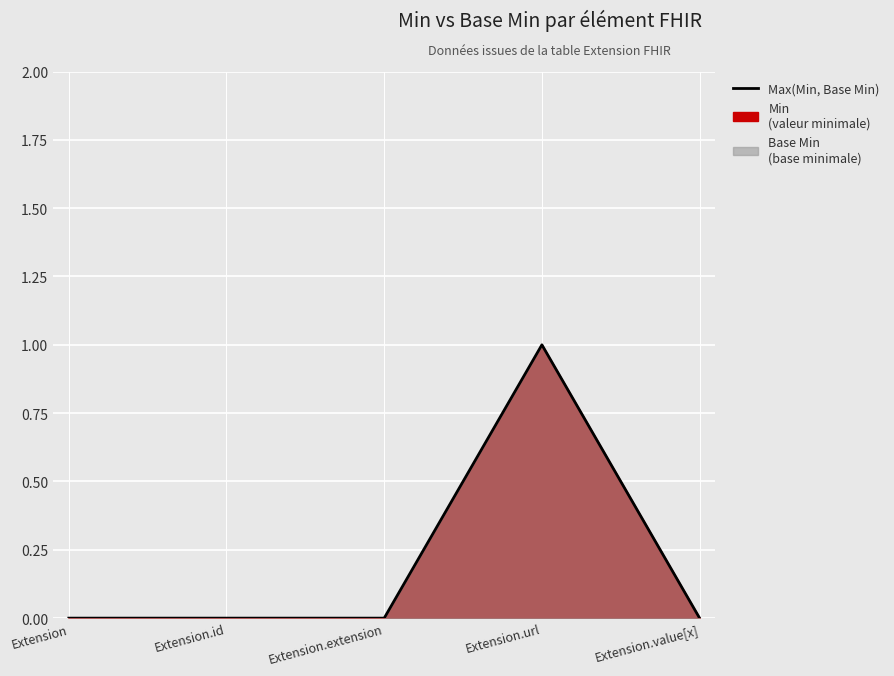

Reading left to right, transcribe all the data shown in this chart.

0	0	0	1	0